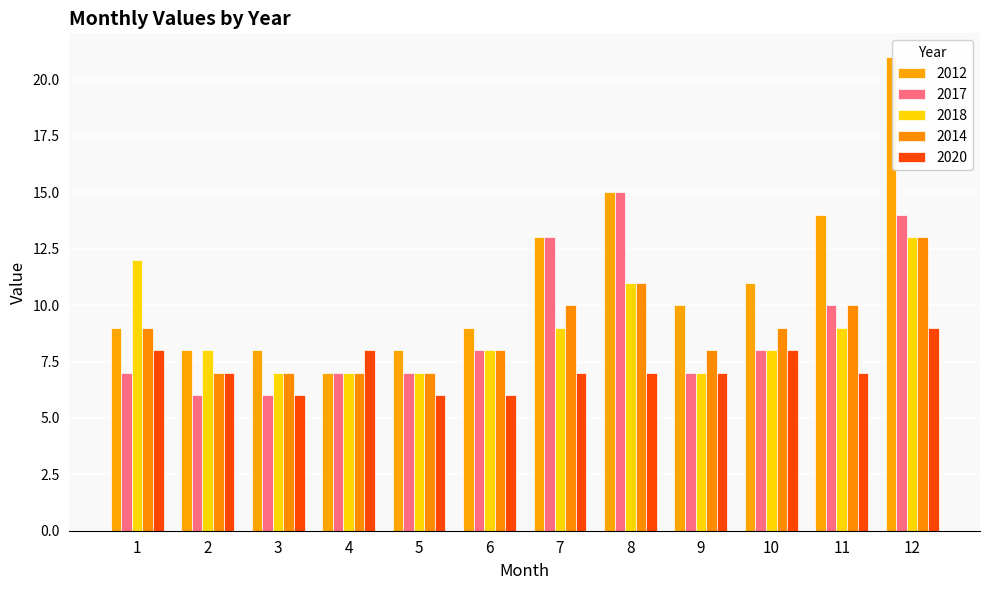

What is the value of the 2018 bar at the 5th from the left?

7